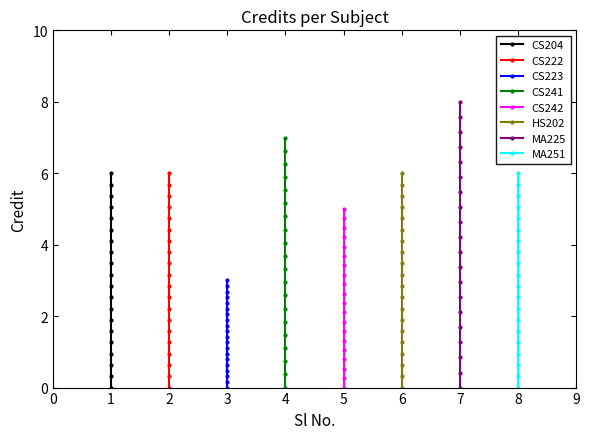

List the labels in order of value, smallest first.

3, 5, 1, 2, 6, 8, 4, 7